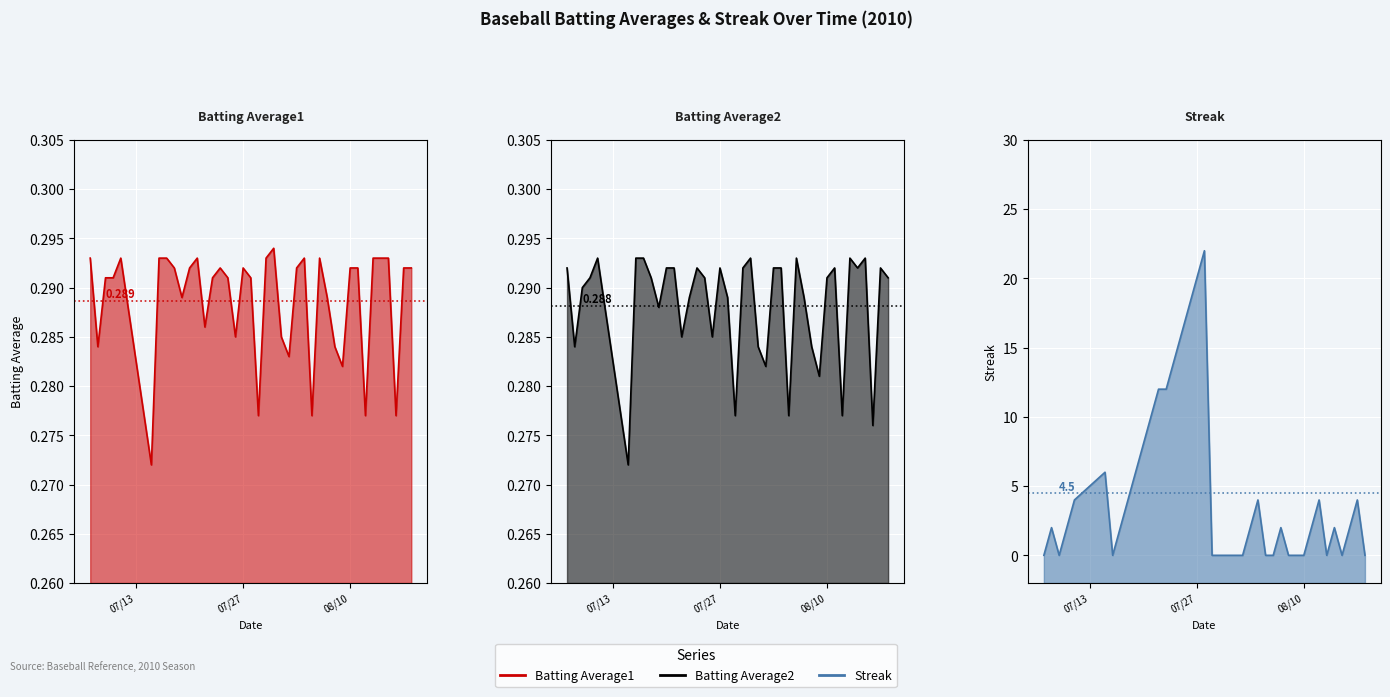

What is the average value of the Batting Average2 series?

0.3